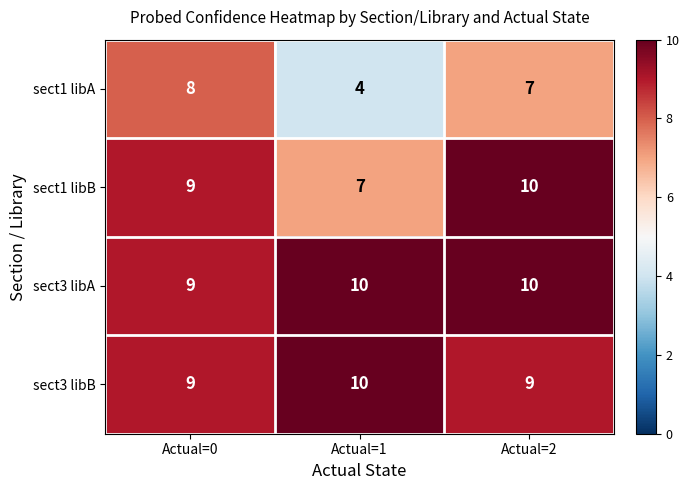

What is the highest value of the sect1 libB series?

10